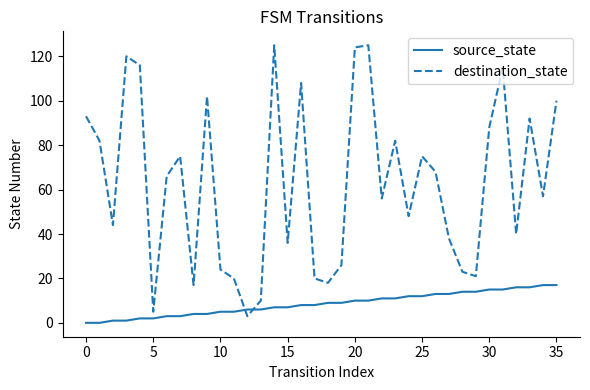

Count the number of categories in the chart.

36